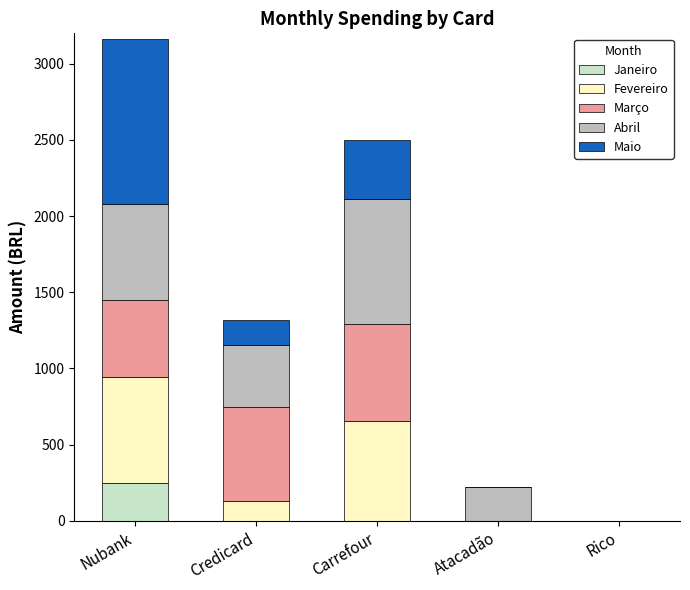

The value of Janeiro at Carrefour is 0.0. True or false?

True